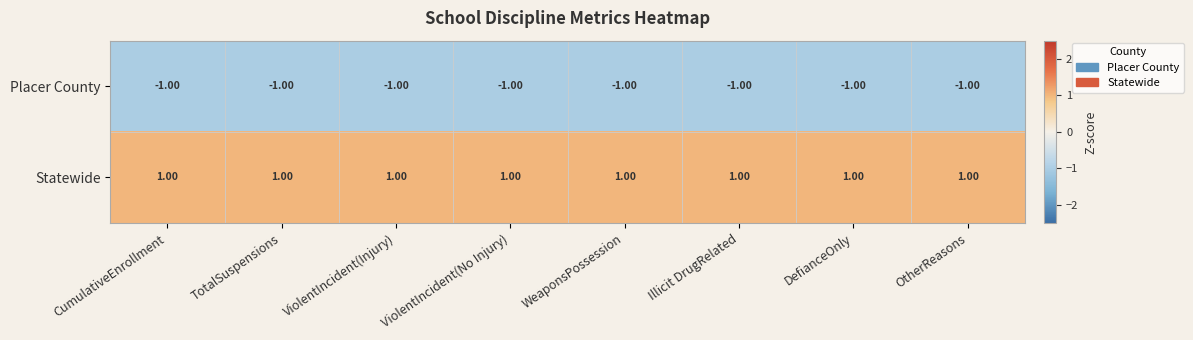

At ViolentIncident(No Injury), list the series in order from smallest to largest.

Placer County, Statewide